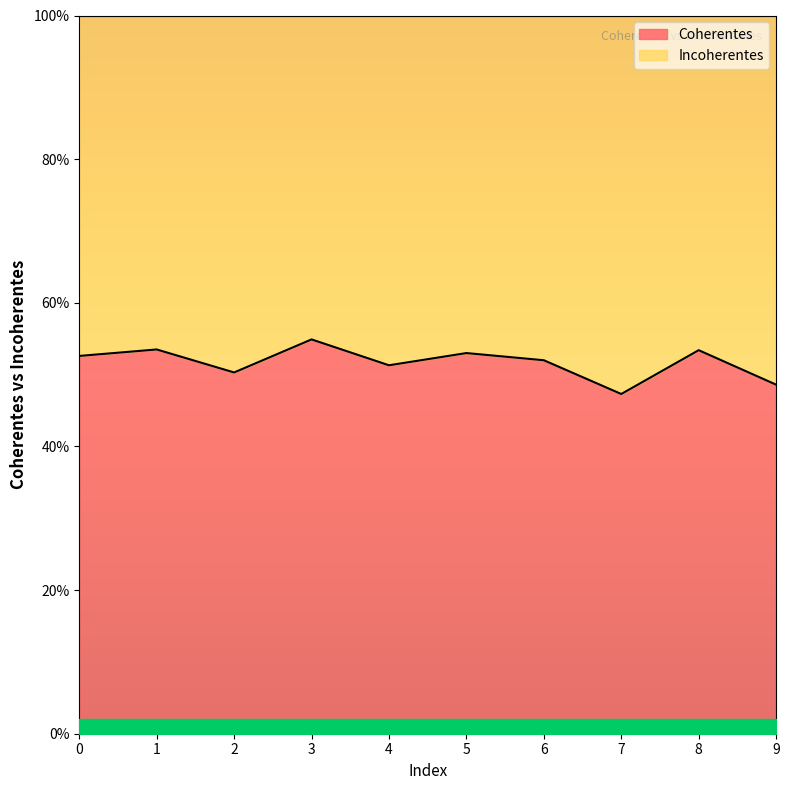

At which category does the chart reach its minimum across all series?

7